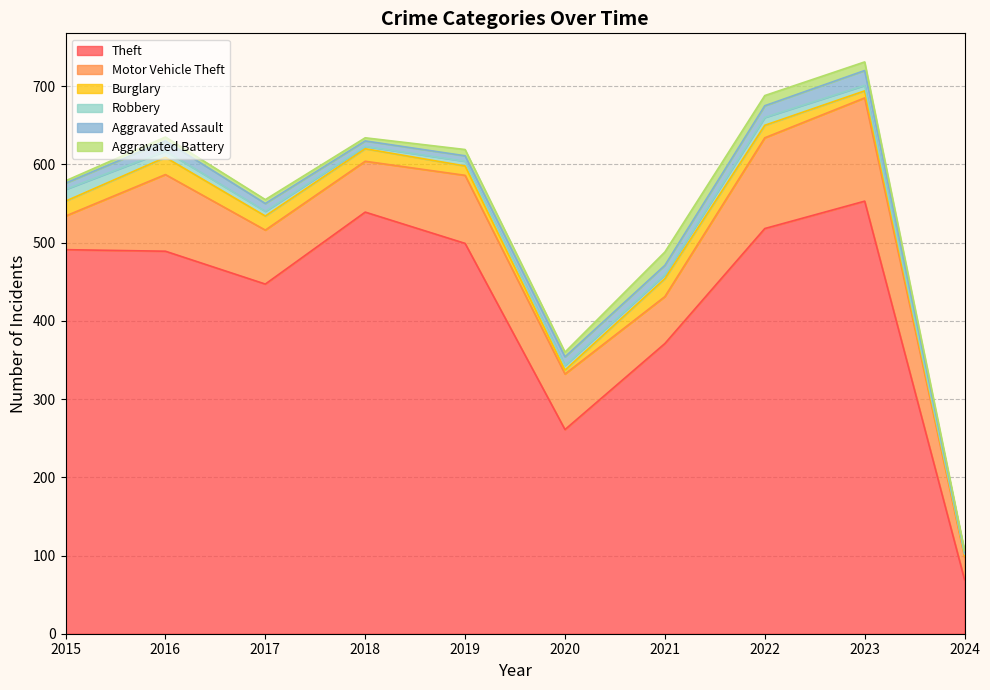

What is the greatest value displayed?

553